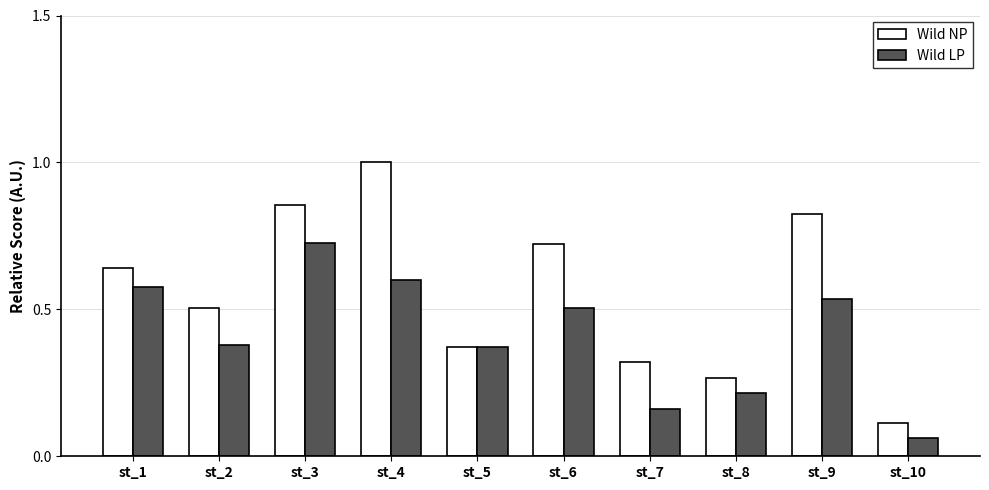

Which series has the largest total across all categories?

Wild NP